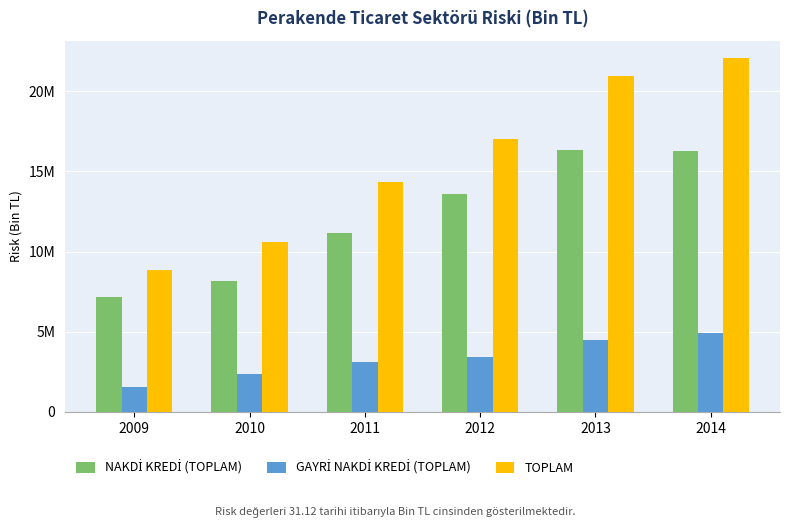

Are the bars grouped side by side (vs. stacked)?

Yes